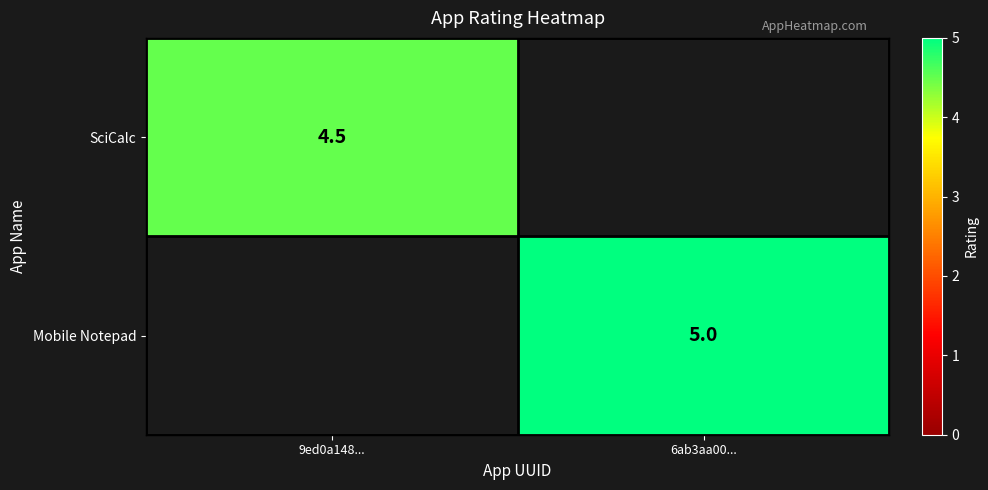

The SciCalc series shows 4.5 at 9ed0a148.... True or false?

True